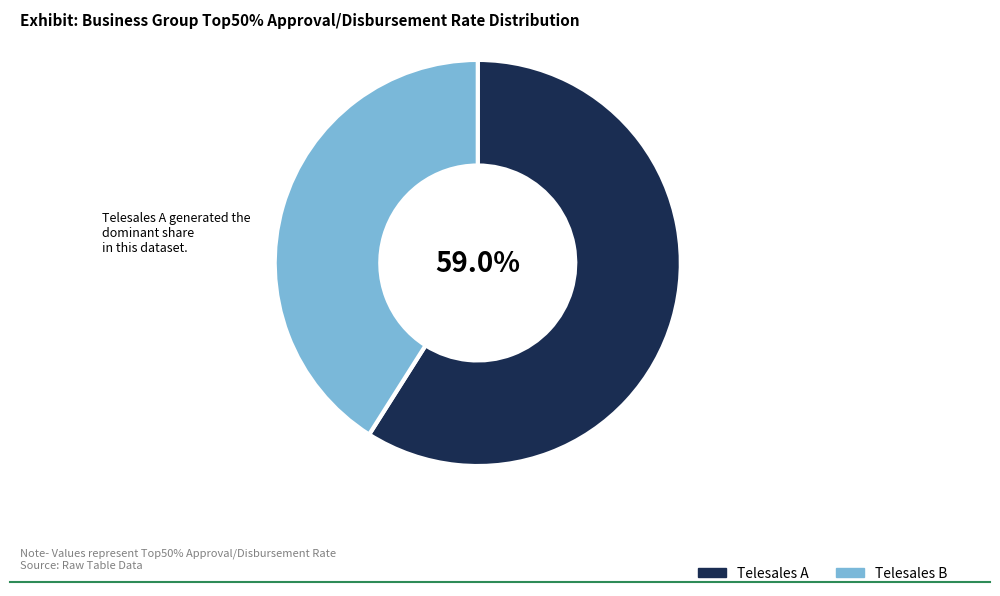

How many slices are in this pie chart?

2